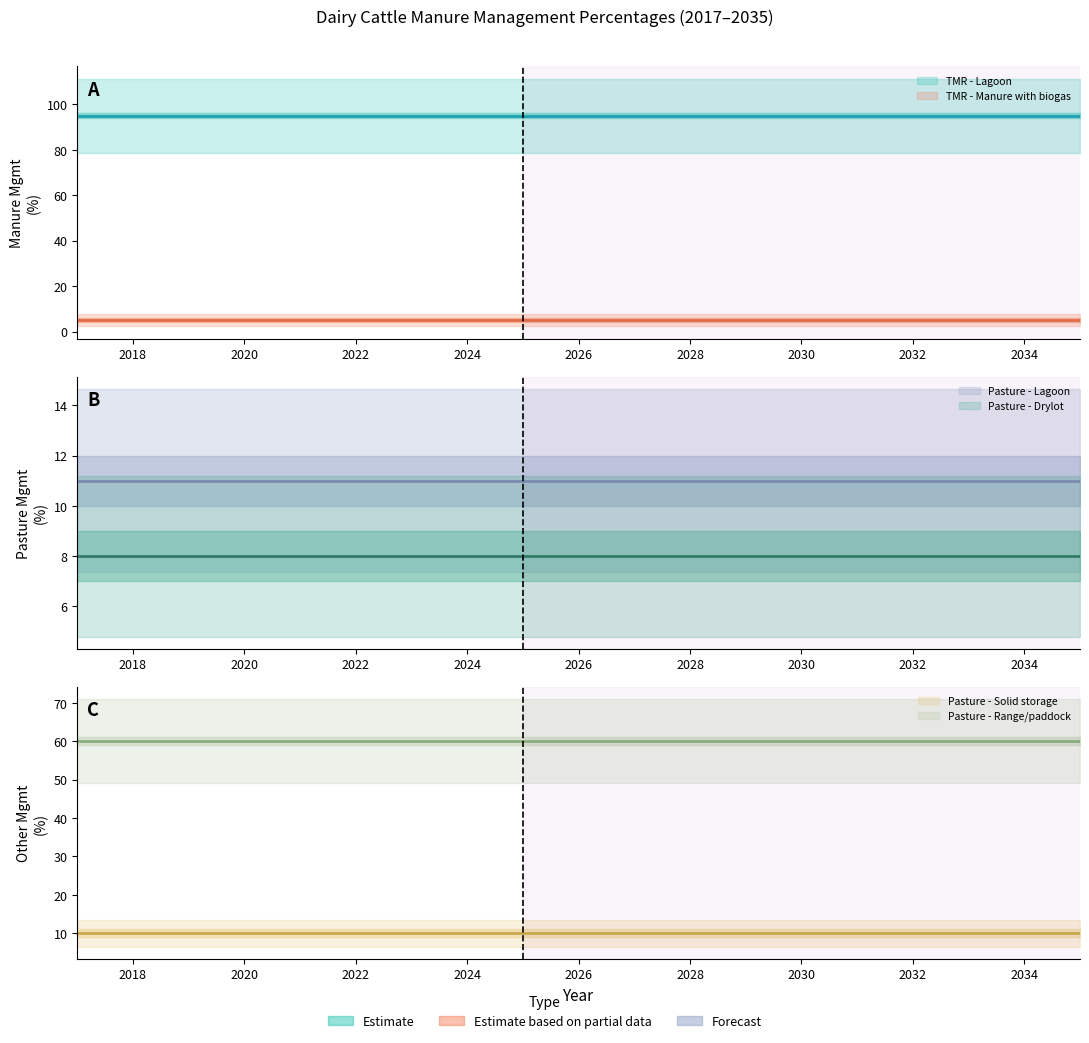

List the series in order of their peak value, lowest first.

TMR - Manure with biogas, Pasture - Drylot, Pasture - Solid storage, Pasture - Lagoon, Pasture - Range/paddock, TMR - Lagoon